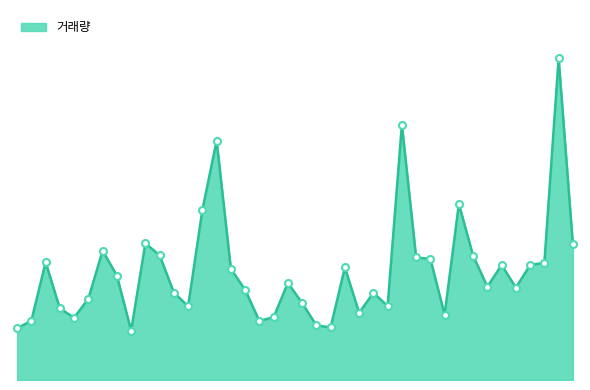

List the labels in order of value, smallest first.

2025-01-13, 2024-12-30, 2025-02-06, 2025-02-05, 2025-01-24, 2025-01-02, 2025-01-07, 2025-01-31, 2025-02-18, 2025-02-10, 2025-01-06, 2025-01-17, 2025-02-12, 2025-02-04, 2025-01-08, 2025-02-11, 2025-01-16, 2025-01-23, 2025-02-25, 2025-02-21, 2025-02-03, 2025-01-10, 2025-01-22, 2025-02-07, 2025-02-26, 2025-02-24, 2025-02-27, 2025-01-03, 2025-02-17, 2025-02-14, 2025-02-20, 2025-01-15, 2025-01-09, 2025-03-04, 2025-01-14, 2025-01-20, 2025-02-19, 2025-01-21, 2025-02-13, 2025-02-28